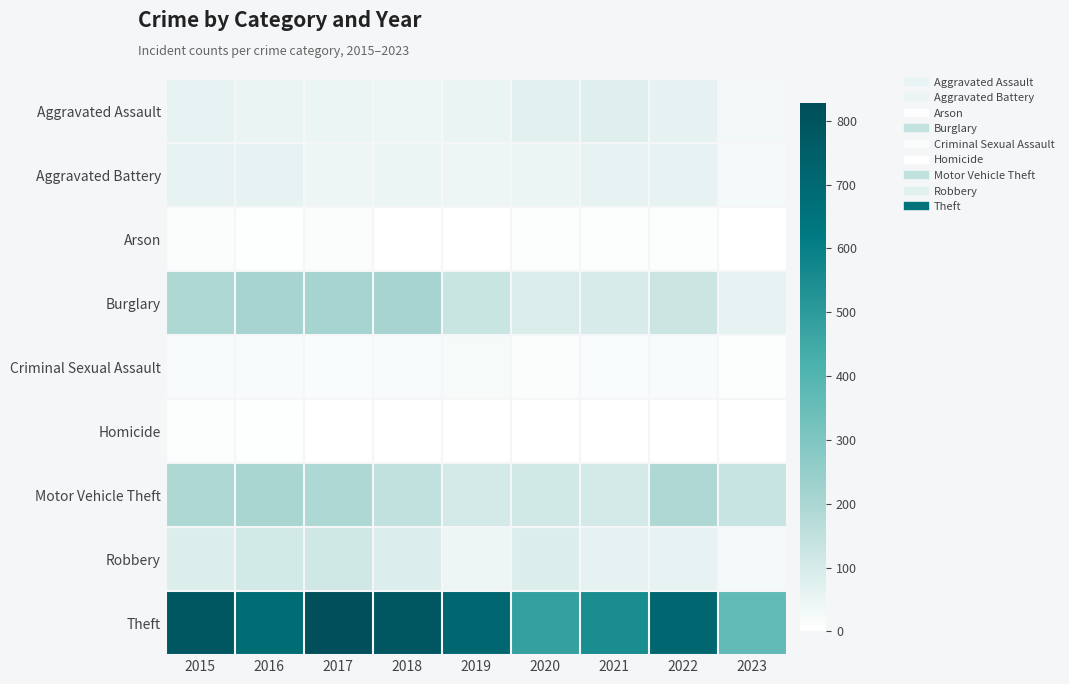

Rank the series by their maximum value, from lowest to highest.

Homicide, Arson, Criminal Sexual Assault, Aggravated Battery, Aggravated Assault, Robbery, Motor Vehicle Theft, Burglary, Theft